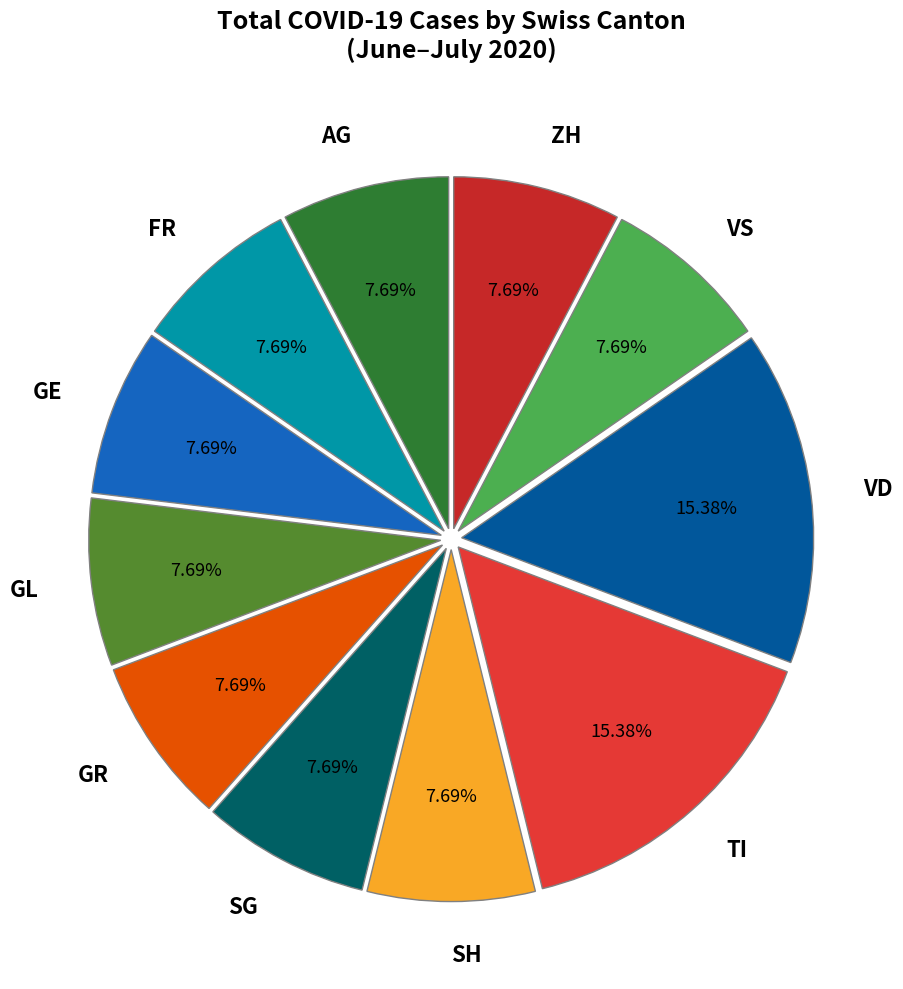

To the nearest percent, what is the average slice percentage?

9%